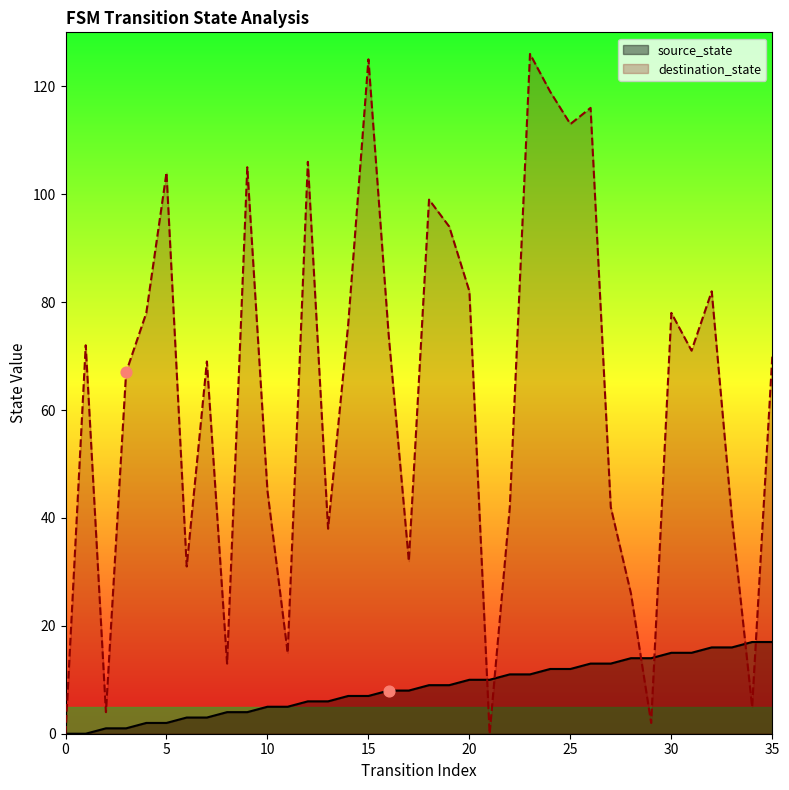

What is the total value across all series at 11?

20